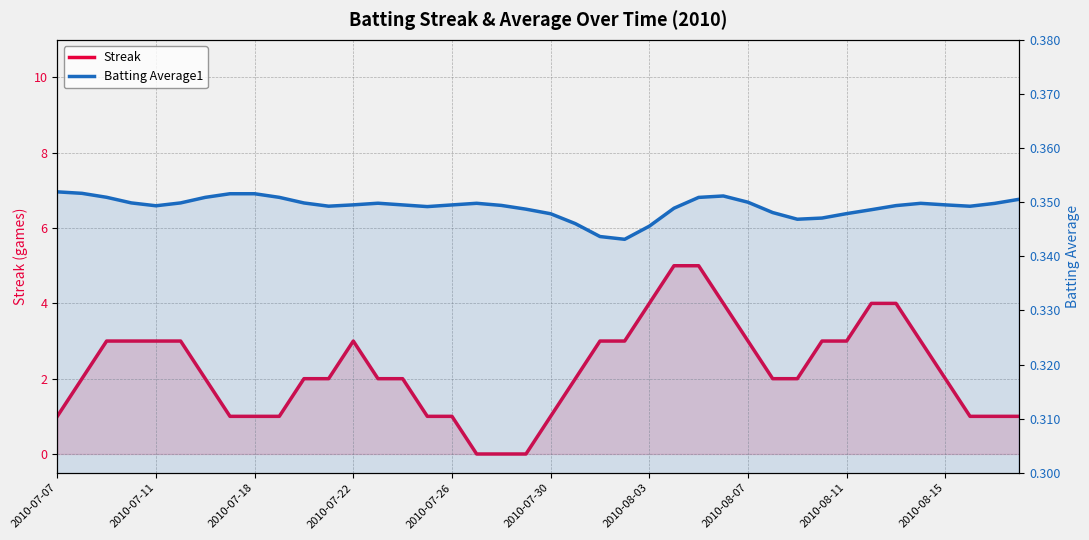

How many Streak values are between 1 and 3?

31